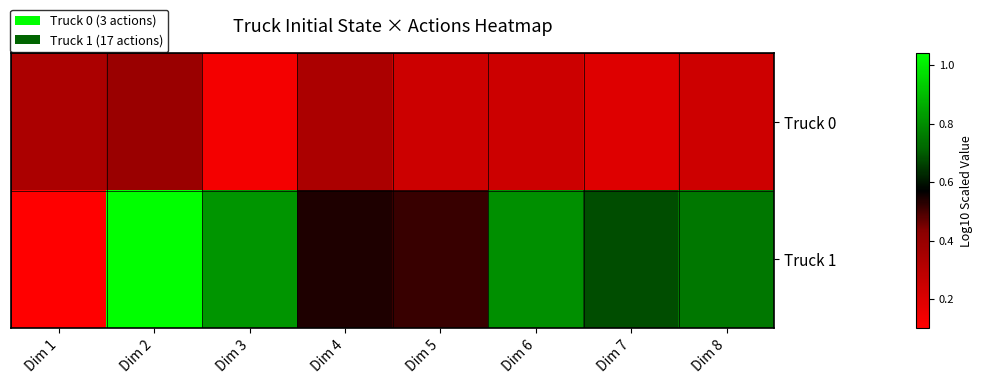

What is the total value across all series at Dim 1?

0.4